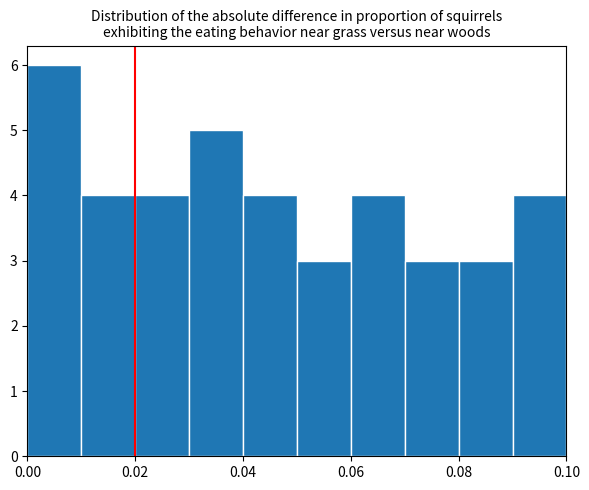

How tall is the bar that spans 0.00 to 0.01 on the x-axis? The values are not printed on the chart, so give them approximately, as read against the axis.

6